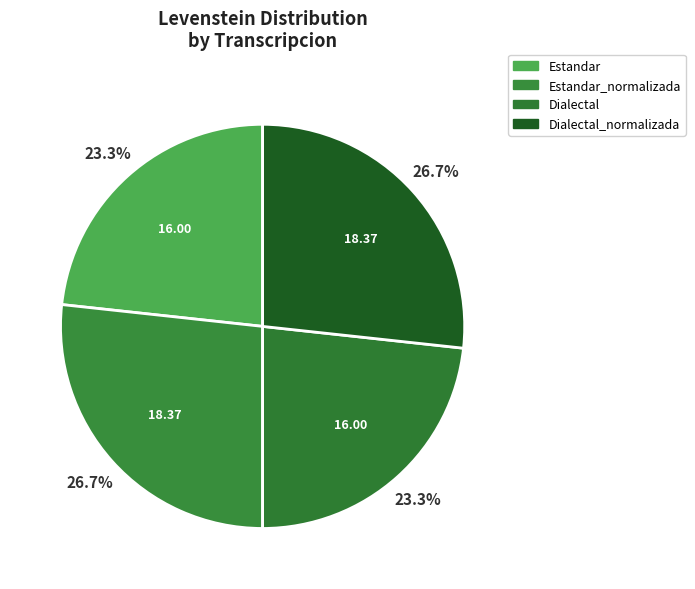

To the nearest percent, what portion does Estandar_normalizada represent?

27%